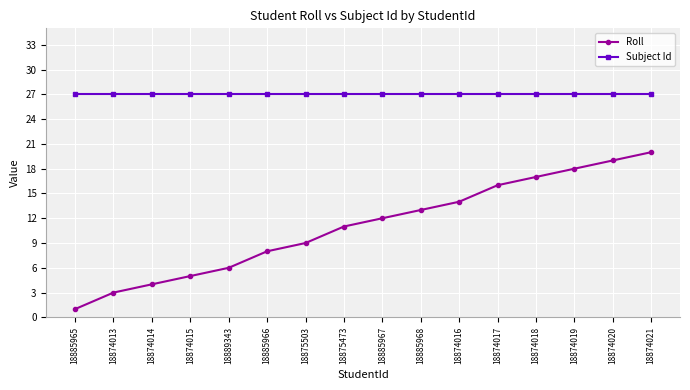

What is the difference between the highest and lowest values at 18874015?

22